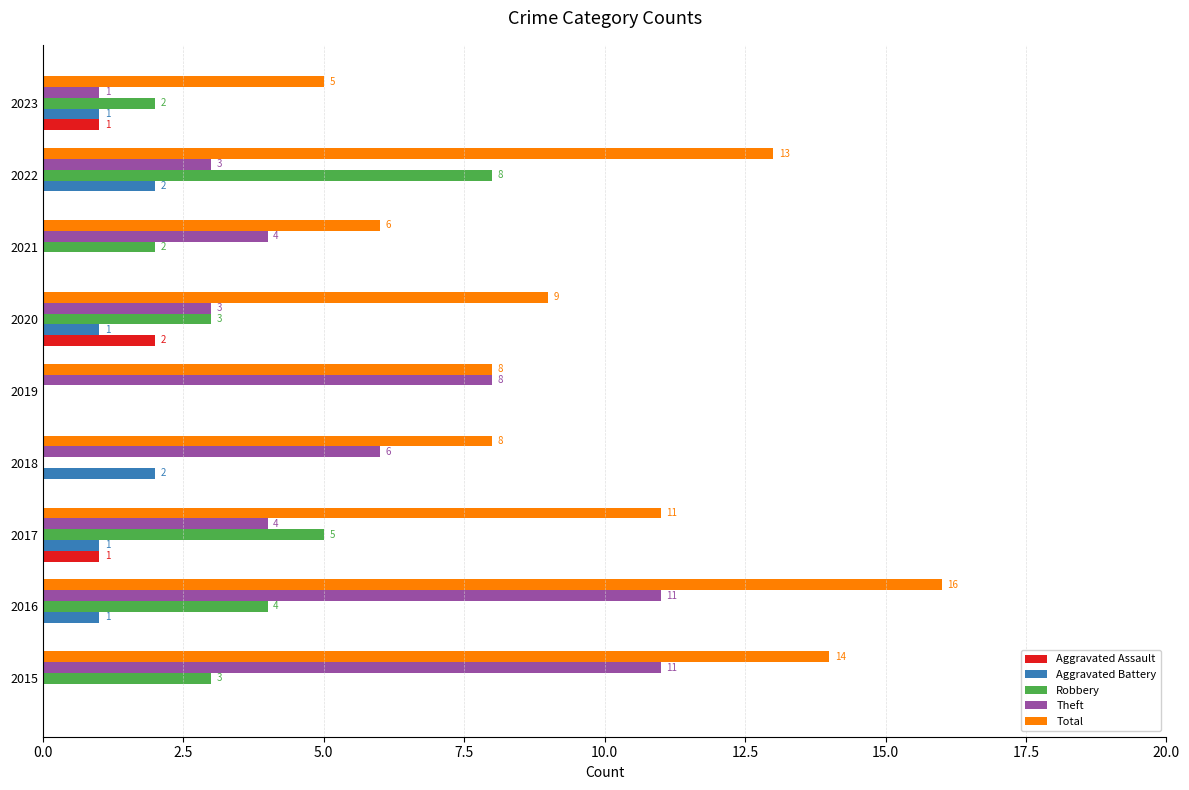

At which label is Robbery closest to 4?

2016